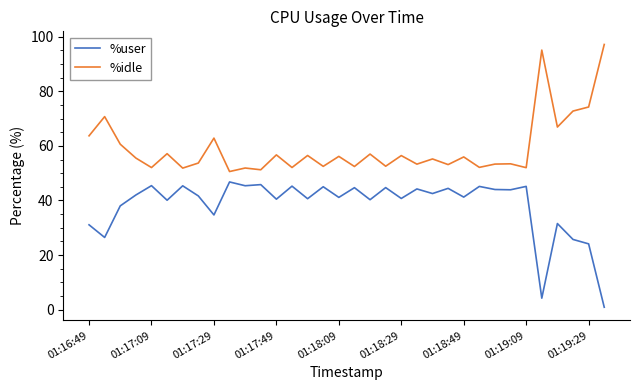

What is the sum of all %user values?

1303.0